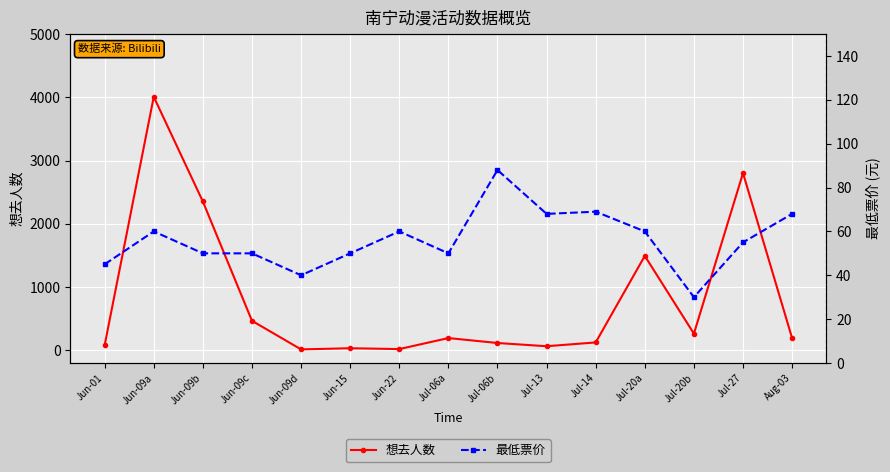

After their last crossing, which series has the higher values: 想去人数 or 最低票价?

想去人数